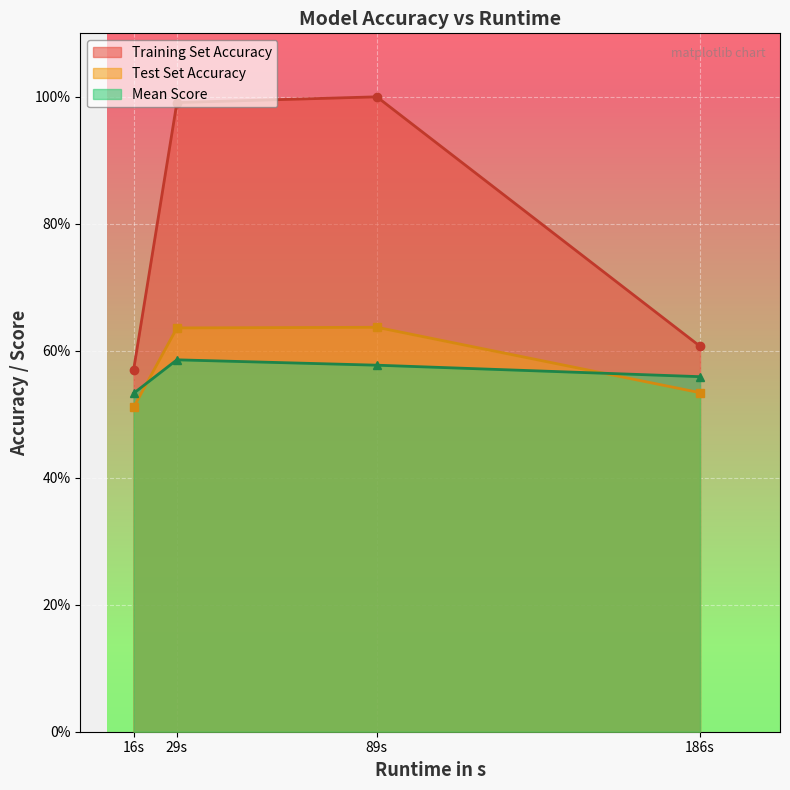

What is the sum of the Test Set Accuracy values at 16 and 29?

1.1